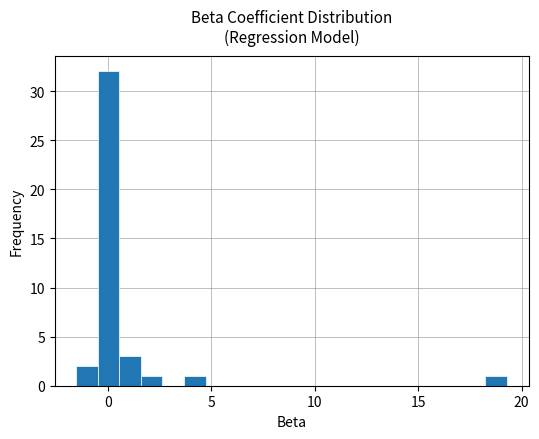

Read against the x-axis, roughly where is the centre of the tallest bar?

0.0